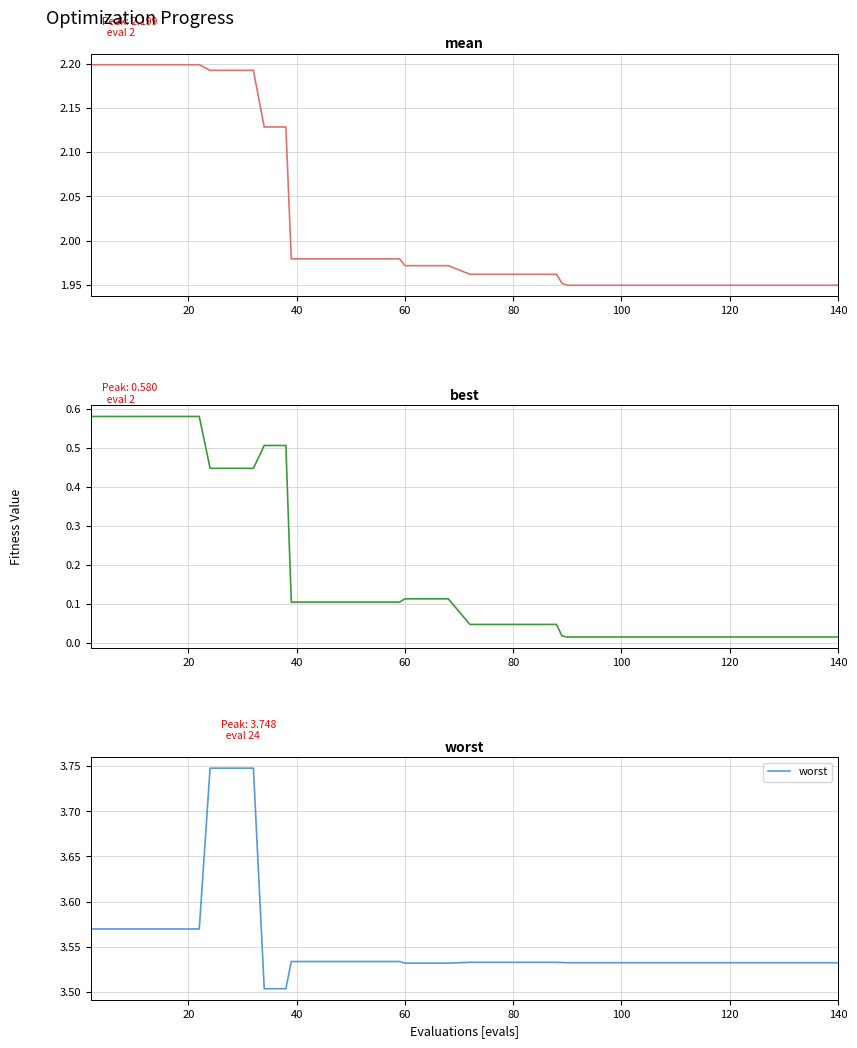

True or false: worst has a value of 2.1 at 140.

False